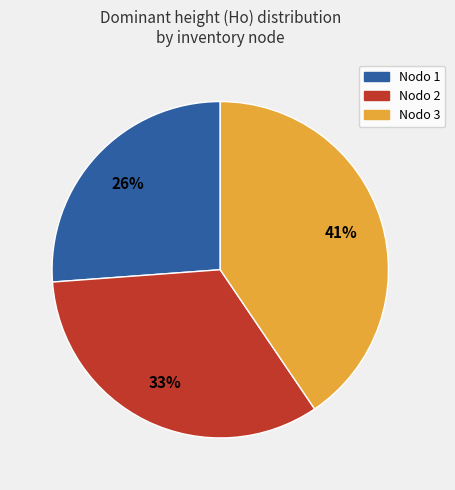

How many segments does this pie chart have?

3